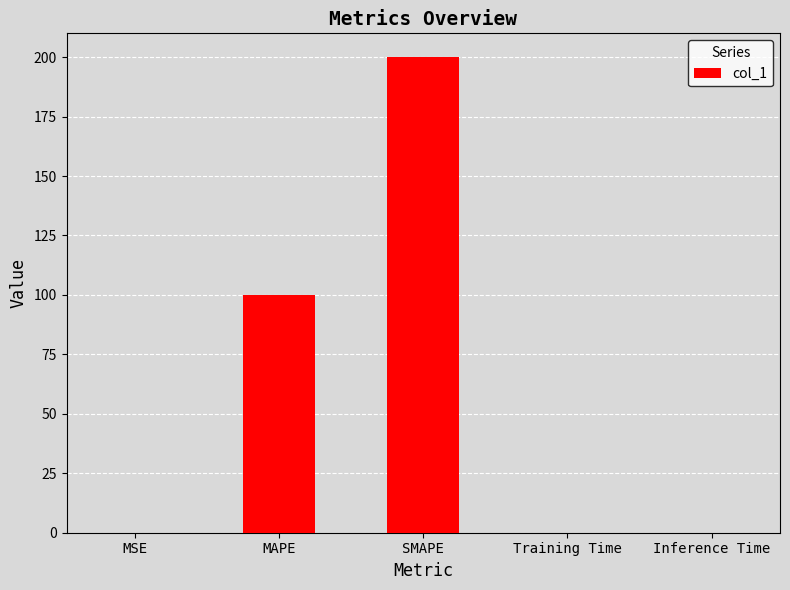

Are the bars grouped side by side (vs. stacked)?

No